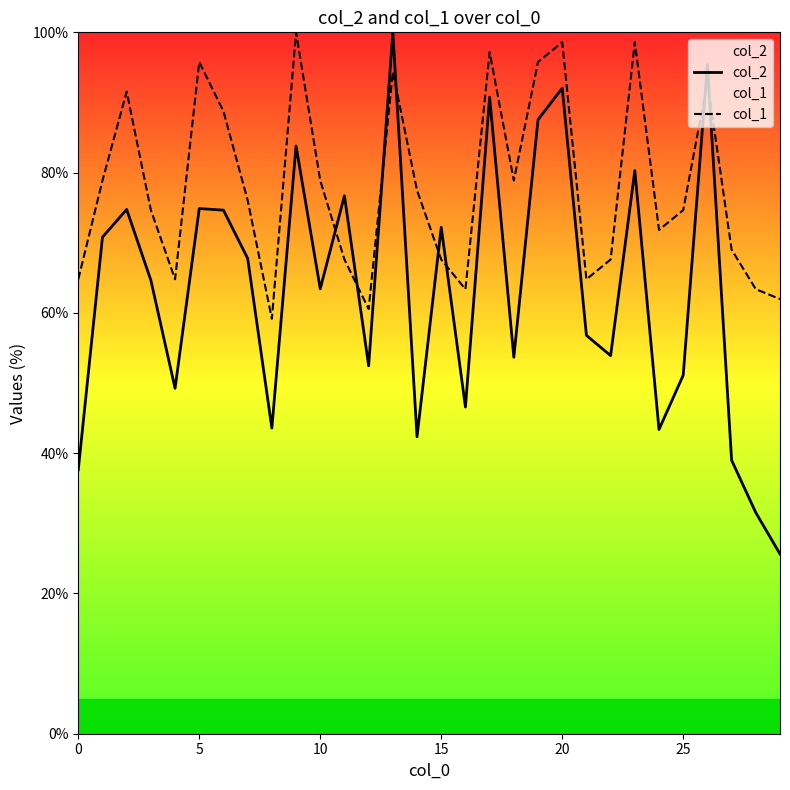

The col_2 series shows 14.9 at 27. True or false?

False